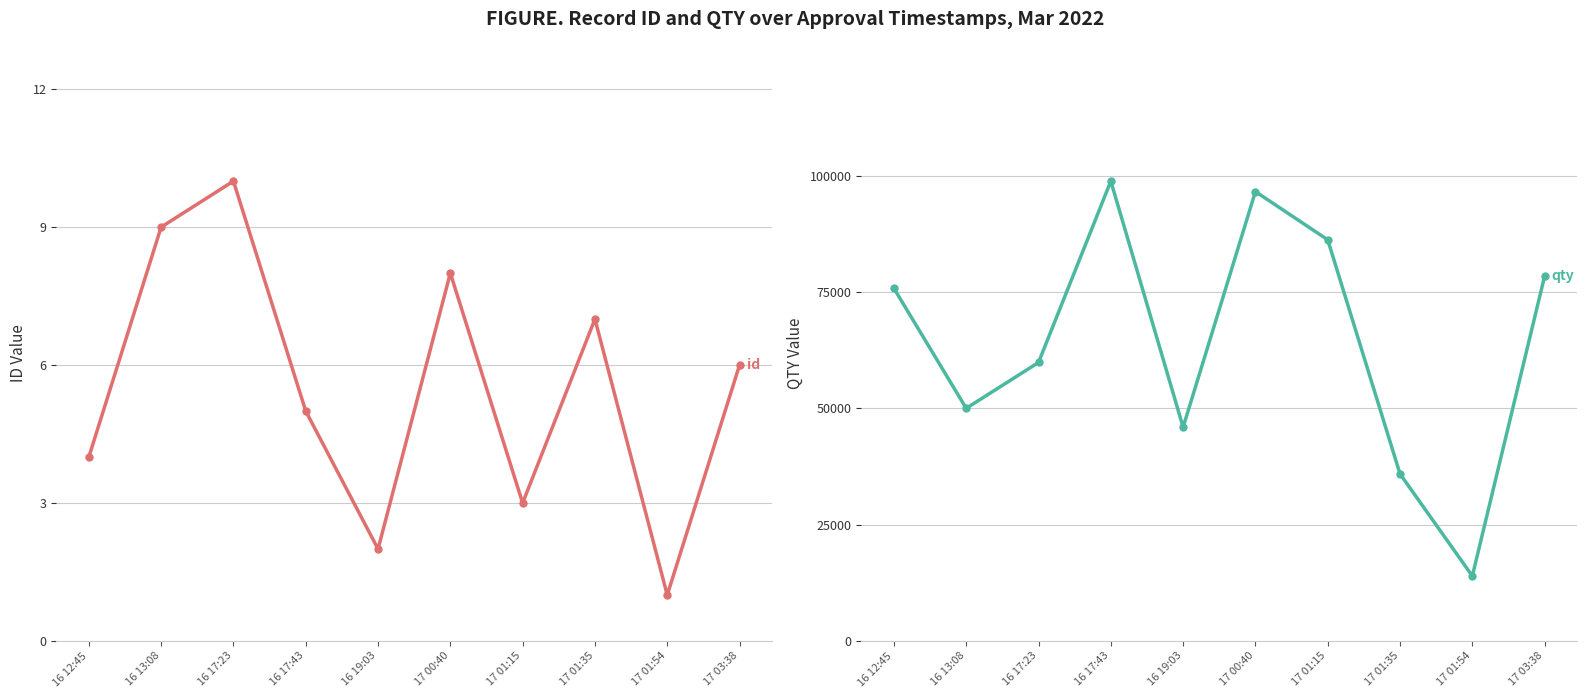

At which category does id reach its first local valley?

16 19:03